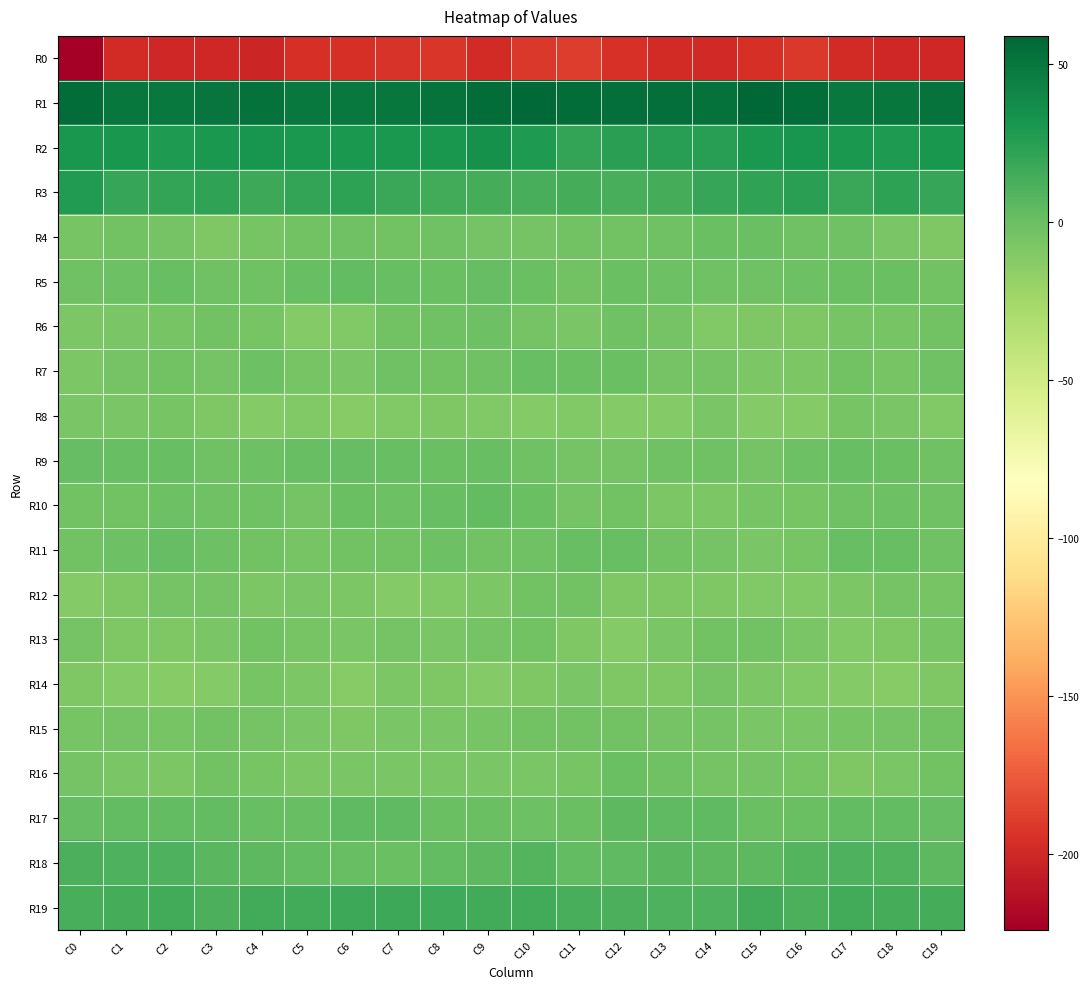

Which series has the largest total across all categories?

R1